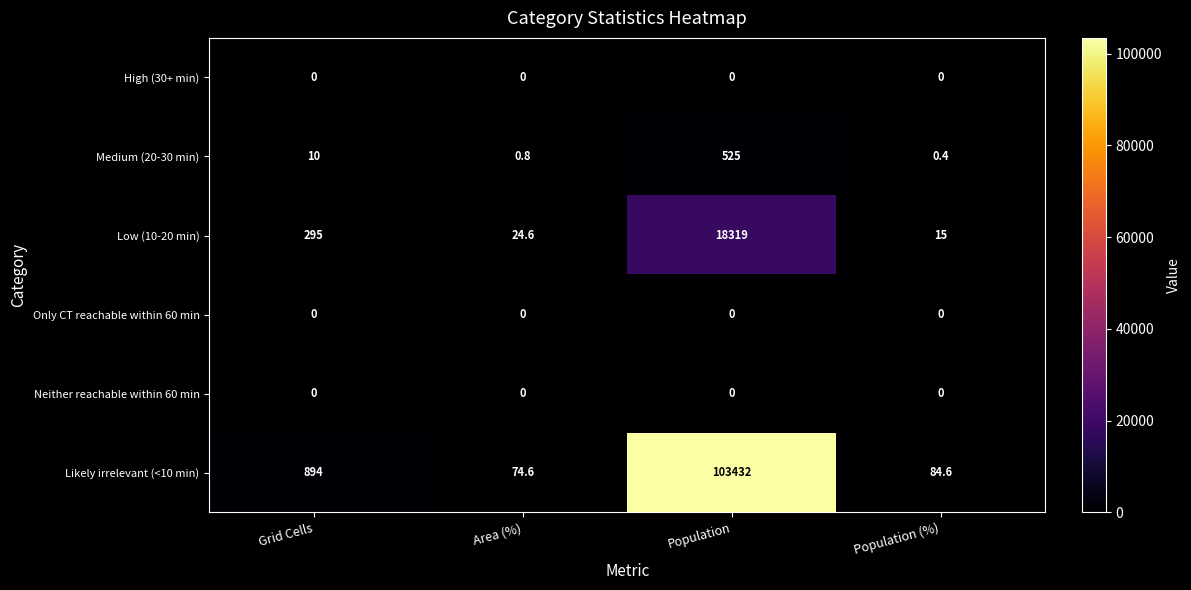

What is the total value across all series at Population (%)?

100.0